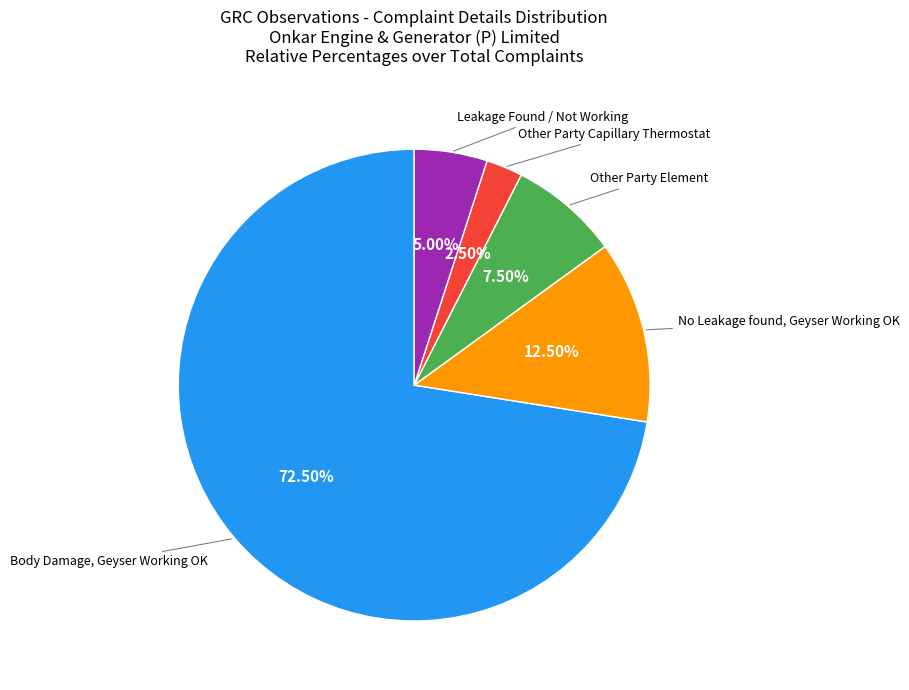

Is there any slice that represents more than half of the pie?

Yes